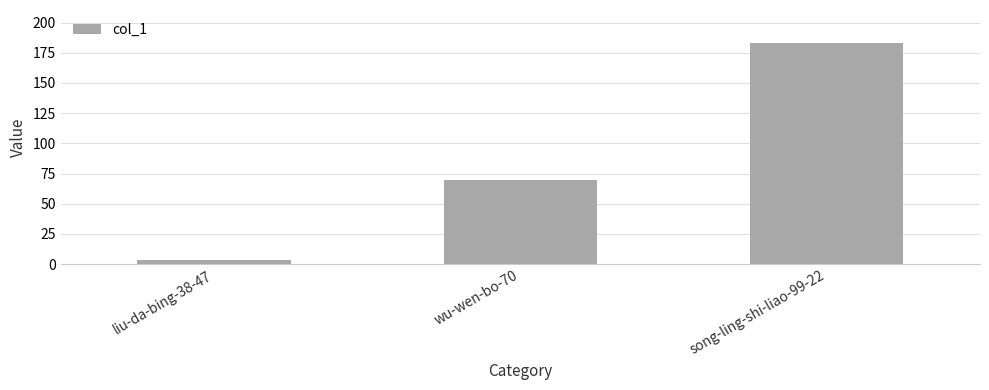

Approximately how many times larger is the value at song-ling-shi-liao-99-22 compared to wu-wen-bo-70?

2.6